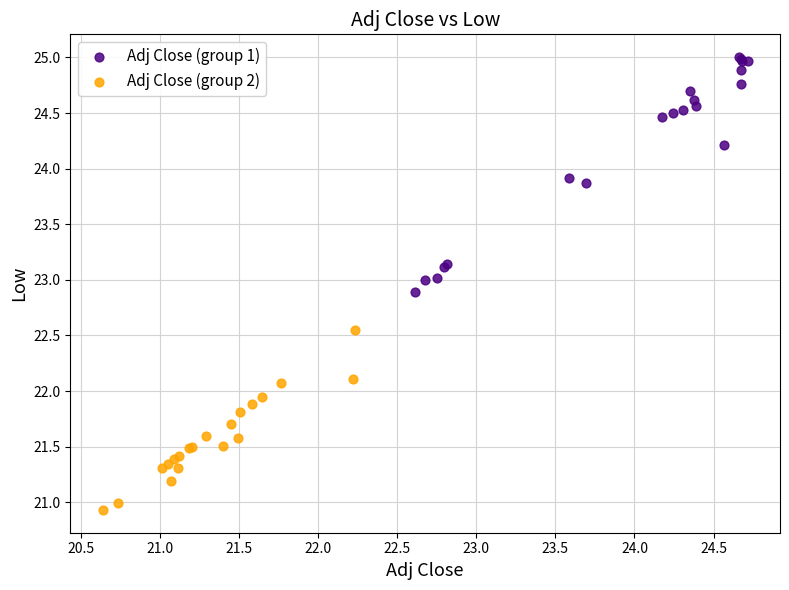

Which series reaches the minimum Y coordinate?

Adj Close (group 2)